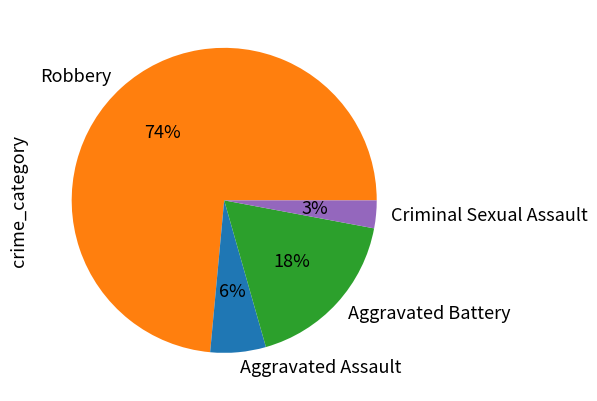

To the nearest percent, what percentage of the pie is Aggravated Assault?

6%